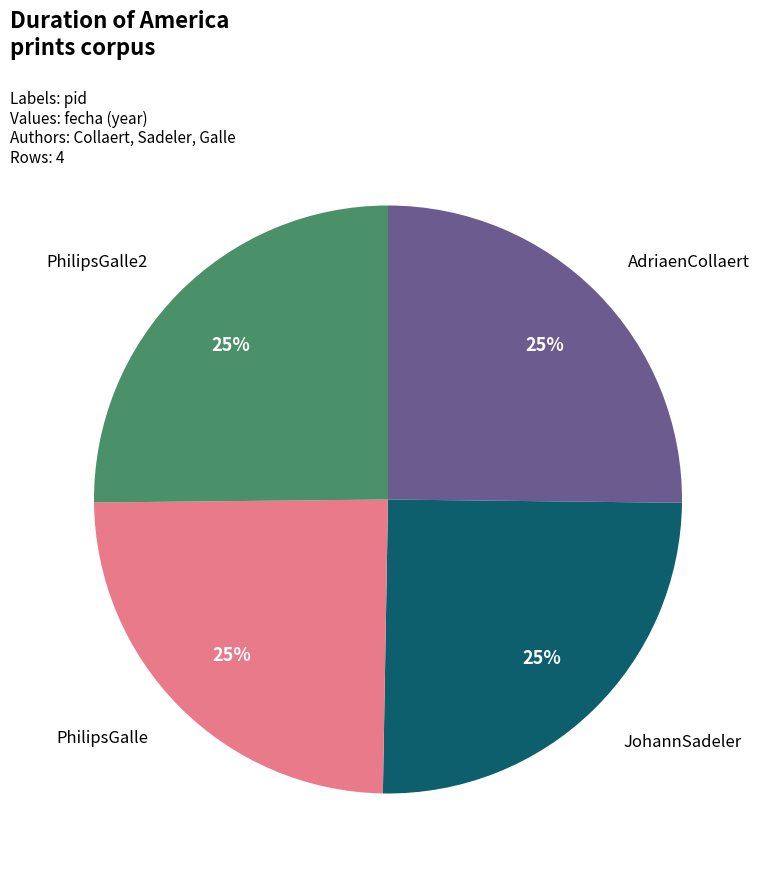

To the nearest percent, what is the average slice percentage?

25%